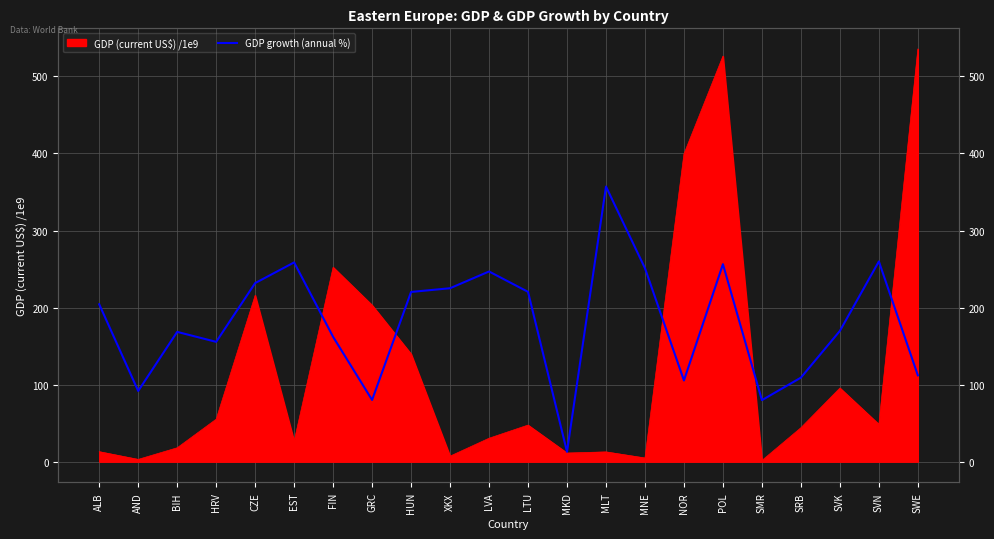

How many data points are above 204?

11